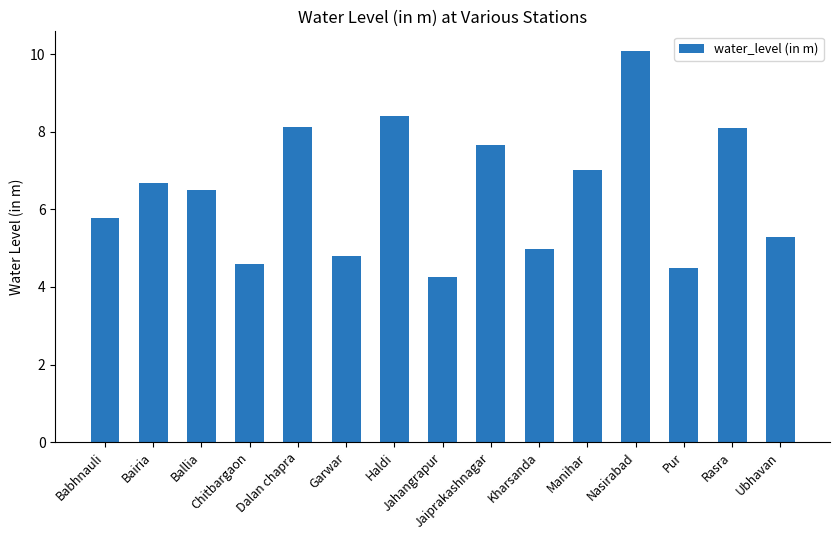

Is it true that the value at Dalan chapra is 8.1?

True